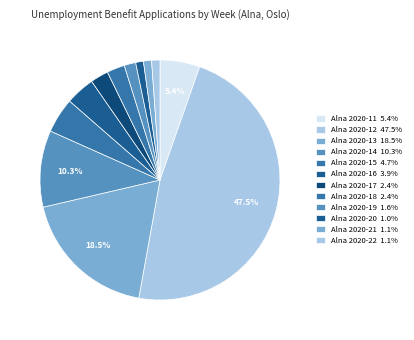

To the nearest percent, what percentage of the pie is Alna 2020-16?

4%